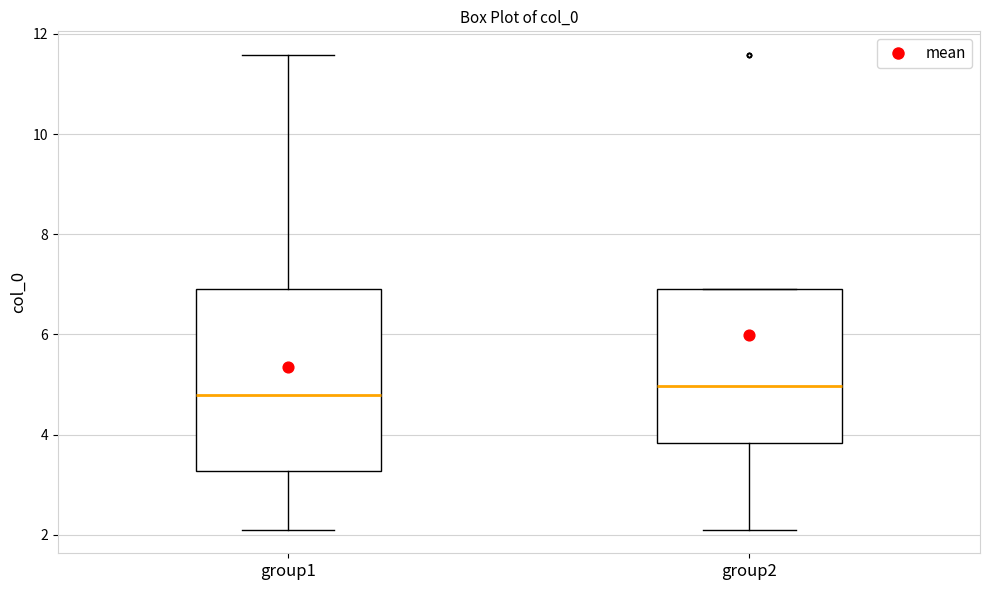

Comparing the boxes themselves (not the whiskers), which one is the tallest?

group1